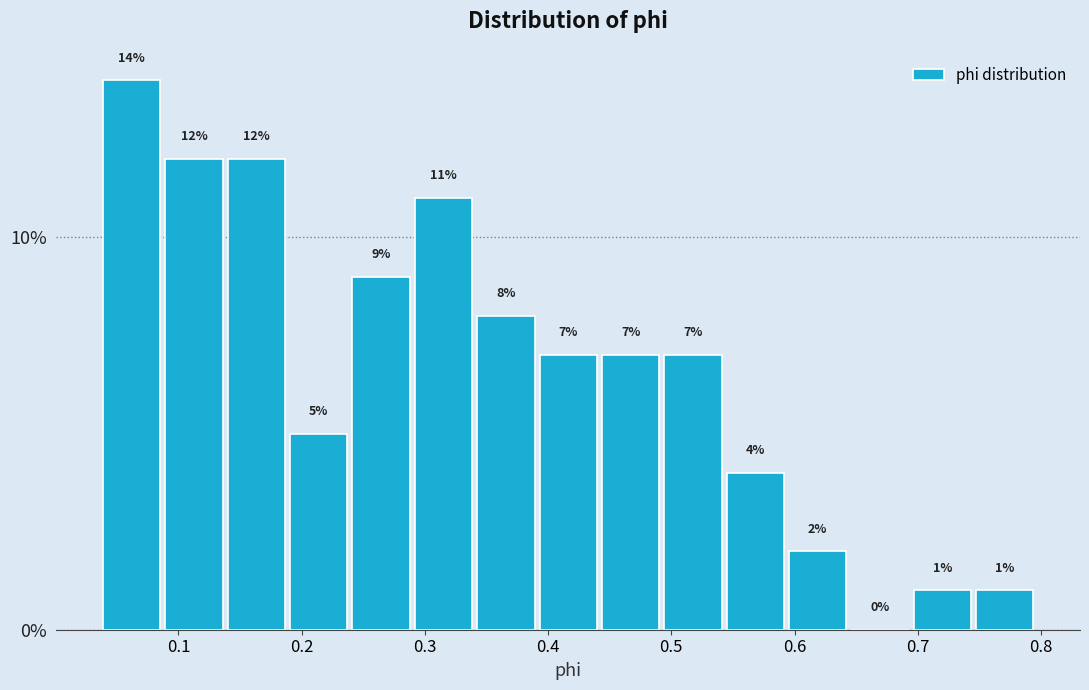

Reading left to right, list every bar in this chart as the range it spans on the x-axis followed by its height. The bar edges are not printed on the chart, so give them approximately, as read against the axis.

0.04 to 0.09: 14
0.09 to 0.14: 12
0.14 to 0.19: 12
0.19 to 0.24: 5
0.24 to 0.29: 9
0.29 to 0.34: 11
0.34 to 0.39: 8
0.39 to 0.44: 7
0.44 to 0.49: 7
0.49 to 0.54: 7
0.54 to 0.59: 4
0.59 to 0.64: 2
0.64 to 0.69: 0
0.69 to 0.75: 1
0.75 to 0.80: 1